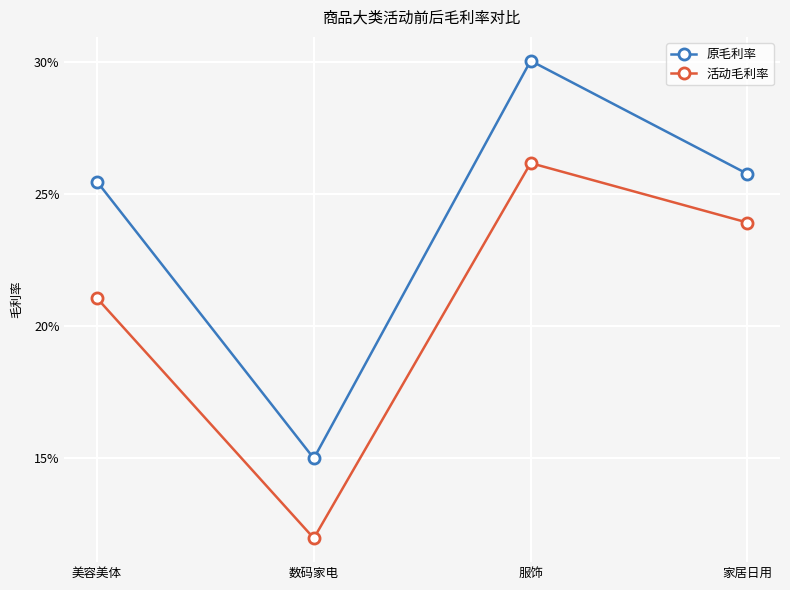

Reading right to left, what are all the values shown in this chart?

原毛利率: 0.3	0.3	0.1	0.3
活动毛利率: 0.2	0.3	0.1	0.2